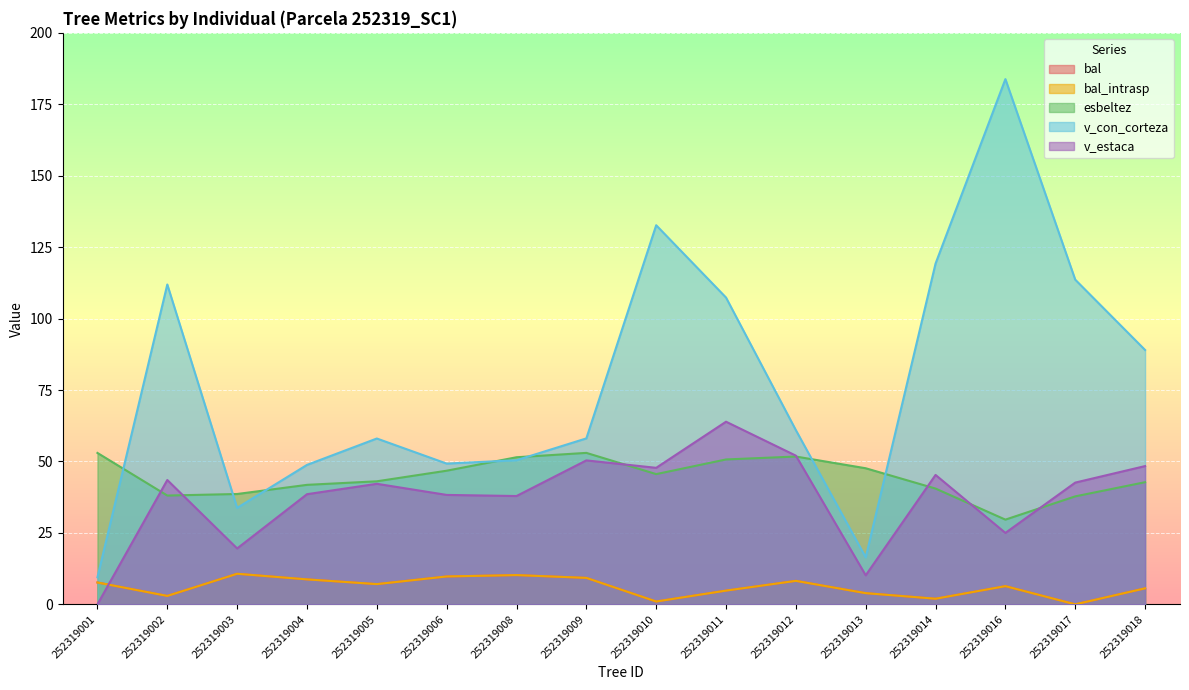

Rank the series by their maximum value, from highest to lowest.

v_con_corteza, v_estaca, esbeltez, bal, bal_intrasp